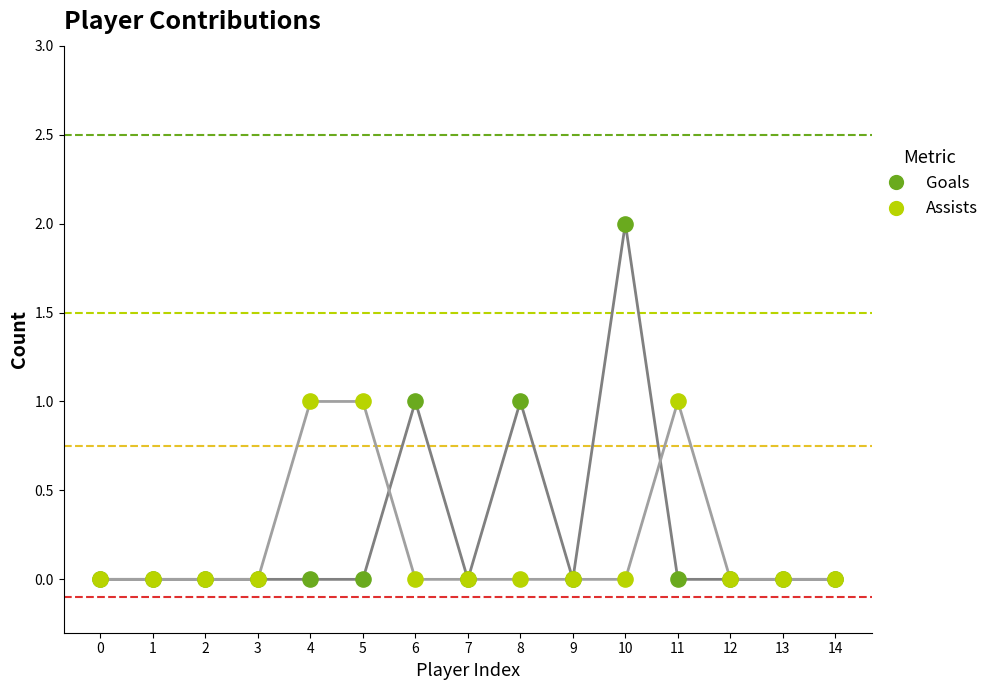

Is the value of Goals at 14 greater than the value of Assists at 11?

No